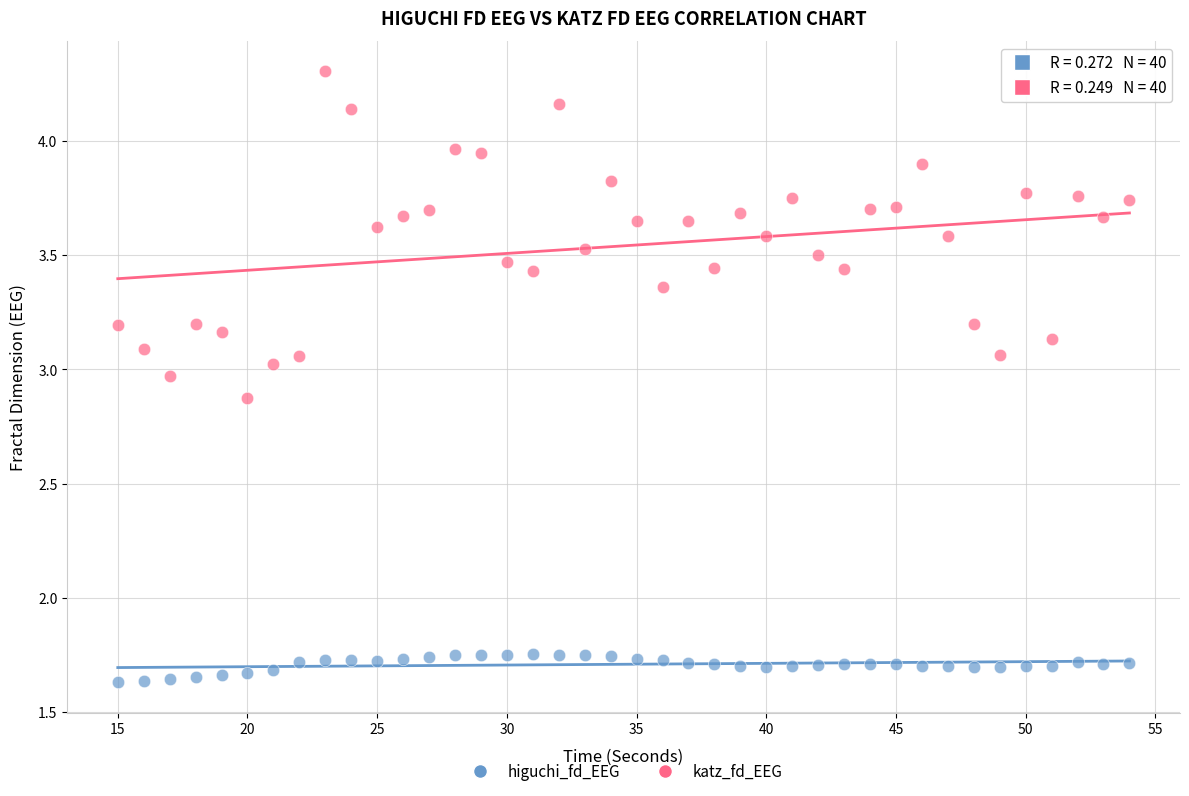

Which series reaches the maximum Y coordinate?

katz_fd_EEG